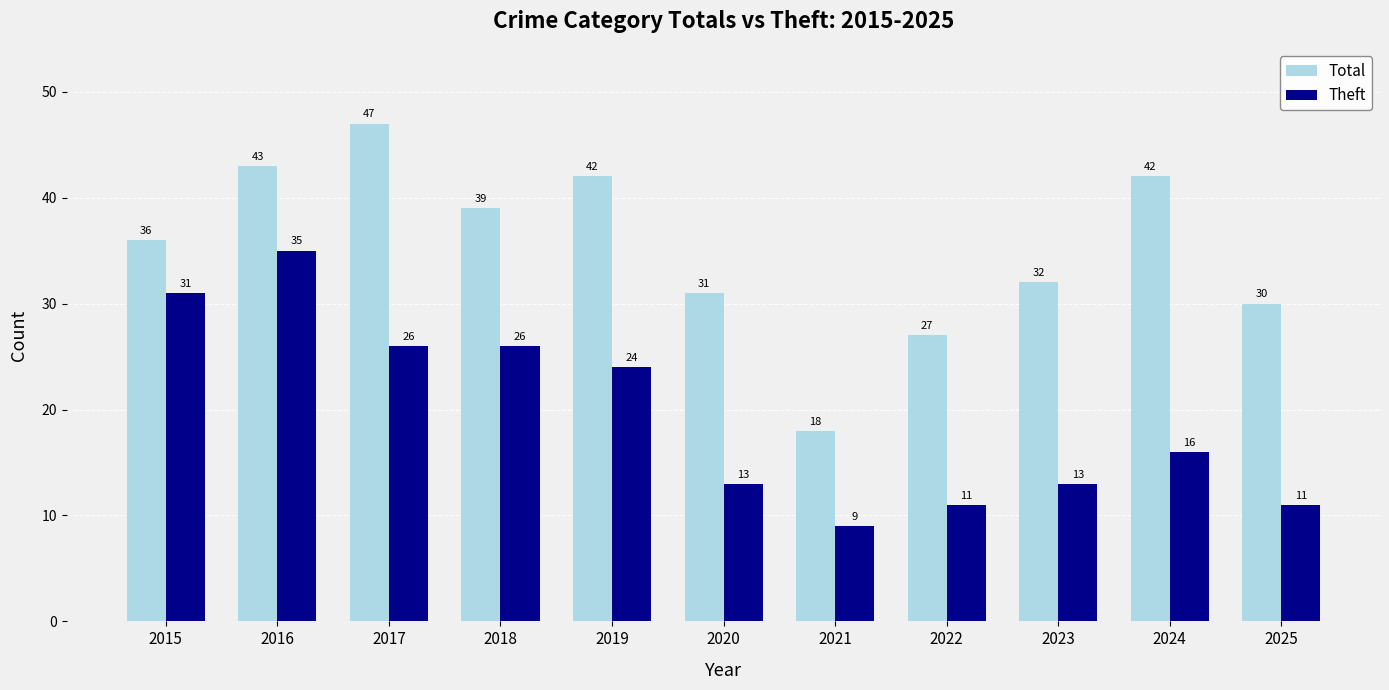

What is the average value of the Total series?

35